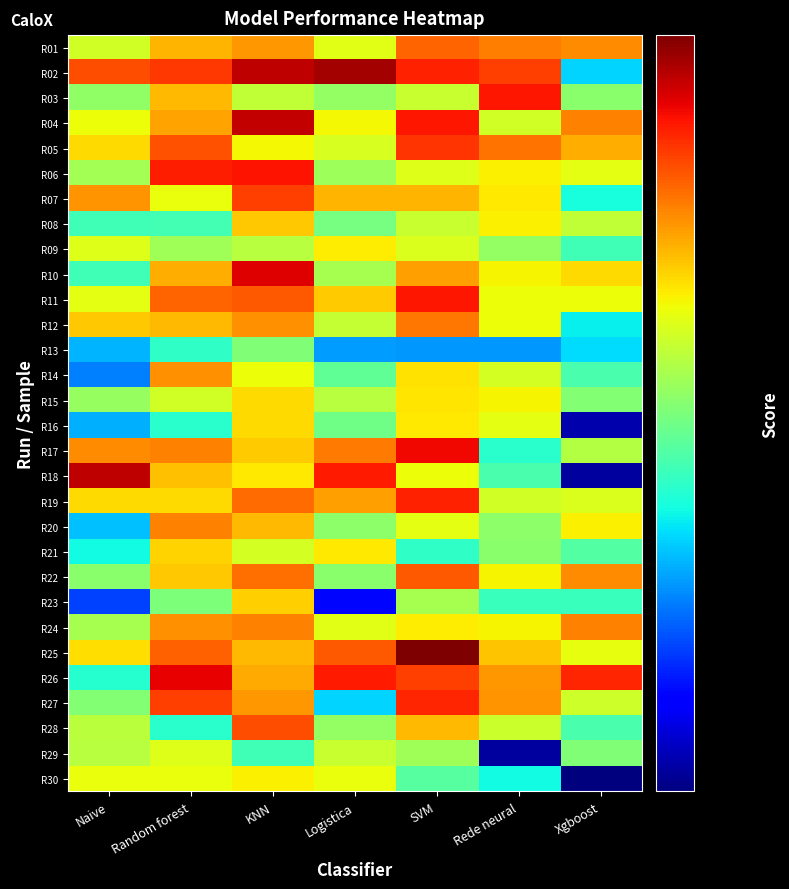

Reading right to left, list all the values displayed in this chart.

R01: Xgboost=0.5	Rede neural=0.5	SVM=0.5	Logistica=0.4	KNN=0.5	Random forest=0.5	Naive=0.4
R02: Xgboost=0.3	Rede neural=0.6	SVM=0.6	Logistica=0.7	KNN=0.6	Random forest=0.6	Naive=0.5
R03: Xgboost=0.3	Rede neural=0.6	SVM=0.4	Logistica=0.3	KNN=0.4	Random forest=0.5	Naive=0.3
R04: Xgboost=0.5	Rede neural=0.4	SVM=0.6	Logistica=0.4	KNN=0.6	Random forest=0.5	Naive=0.4
R05: Xgboost=0.5	Rede neural=0.5	SVM=0.6	Logistica=0.4	KNN=0.4	Random forest=0.5	Naive=0.4
R06: Xgboost=0.4	Rede neural=0.4	SVM=0.4	Logistica=0.4	KNN=0.6	Random forest=0.6	Naive=0.4
R07: Xgboost=0.3	Rede neural=0.4	SVM=0.5	Logistica=0.5	KNN=0.6	Random forest=0.4	Naive=0.5
R08: Xgboost=0.4	Rede neural=0.4	SVM=0.4	Logistica=0.3	KNN=0.4	Random forest=0.3	Naive=0.3
R09: Xgboost=0.3	Rede neural=0.3	SVM=0.4	Logistica=0.4	KNN=0.4	Random forest=0.4	Naive=0.4
R10: Xgboost=0.4	Rede neural=0.4	SVM=0.5	Logistica=0.4	KNN=0.6	Random forest=0.5	Naive=0.3
R11: Xgboost=0.4	Rede neural=0.4	SVM=0.6	Logistica=0.4	KNN=0.5	Random forest=0.5	Naive=0.4
R12: Xgboost=0.3	Rede neural=0.4	SVM=0.5	Logistica=0.4	KNN=0.5	Random forest=0.5	Naive=0.4
R13: Xgboost=0.3	Rede neural=0.2	SVM=0.2	Logistica=0.2	KNN=0.3	Random forest=0.3	Naive=0.2
R14: Xgboost=0.3	Rede neural=0.4	SVM=0.4	Logistica=0.3	KNN=0.4	Random forest=0.5	Naive=0.2
R15: Xgboost=0.3	Rede neural=0.4	SVM=0.4	Logistica=0.4	KNN=0.4	Random forest=0.4	Naive=0.4
R16: Xgboost=0.2	Rede neural=0.4	SVM=0.4	Logistica=0.3	KNN=0.4	Random forest=0.3	Naive=0.2
R17: Xgboost=0.4	Rede neural=0.3	SVM=0.6	Logistica=0.5	KNN=0.4	Random forest=0.5	Naive=0.5
R18: Xgboost=0.2	Rede neural=0.3	SVM=0.4	Logistica=0.6	KNN=0.4	Random forest=0.5	Naive=0.6
R19: Xgboost=0.4	Rede neural=0.4	SVM=0.6	Logistica=0.5	KNN=0.5	Random forest=0.4	Naive=0.4
R20: Xgboost=0.4	Rede neural=0.3	SVM=0.4	Logistica=0.3	KNN=0.5	Random forest=0.5	Naive=0.3
R21: Xgboost=0.3	Rede neural=0.3	SVM=0.3	Logistica=0.4	KNN=0.4	Random forest=0.4	Naive=0.3
R22: Xgboost=0.5	Rede neural=0.4	SVM=0.5	Logistica=0.3	KNN=0.5	Random forest=0.4	Naive=0.3
R23: Xgboost=0.3	Rede neural=0.3	SVM=0.4	Logistica=0.2	KNN=0.4	Random forest=0.3	Naive=0.2
R24: Xgboost=0.5	Rede neural=0.4	SVM=0.4	Logistica=0.4	KNN=0.5	Random forest=0.5	Naive=0.4
R25: Xgboost=0.4	Rede neural=0.5	SVM=0.7	Logistica=0.5	KNN=0.5	Random forest=0.5	Naive=0.4
R26: Xgboost=0.6	Rede neural=0.5	SVM=0.6	Logistica=0.6	KNN=0.5	Random forest=0.6	Naive=0.3
R27: Xgboost=0.4	Rede neural=0.5	SVM=0.6	Logistica=0.3	KNN=0.5	Random forest=0.6	Naive=0.3
R28: Xgboost=0.3	Rede neural=0.4	SVM=0.5	Logistica=0.3	KNN=0.5	Random forest=0.3	Naive=0.4
R29: Xgboost=0.3	Rede neural=0.2	SVM=0.4	Logistica=0.4	KNN=0.3	Random forest=0.4	Naive=0.4
R30: Xgboost=0.2	Rede neural=0.3	SVM=0.3	Logistica=0.4	KNN=0.4	Random forest=0.4	Naive=0.4